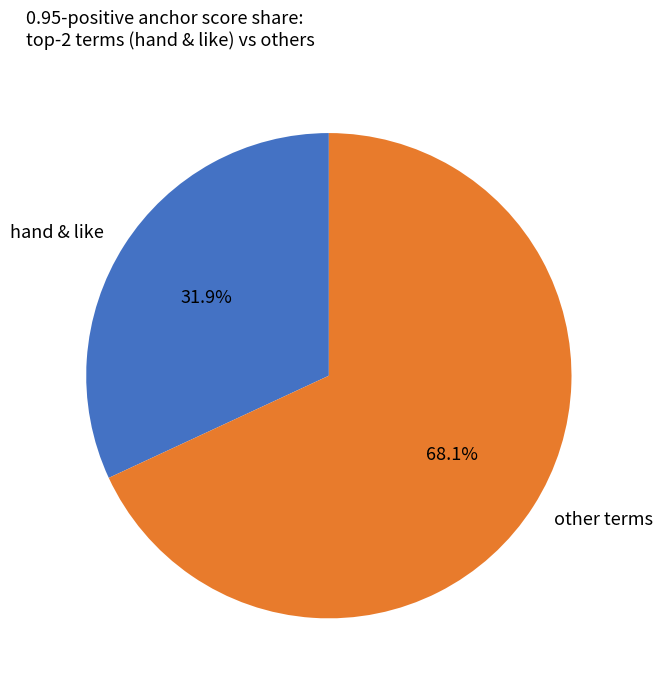

Rank the categories by value from lowest to highest.

hand & like, other terms